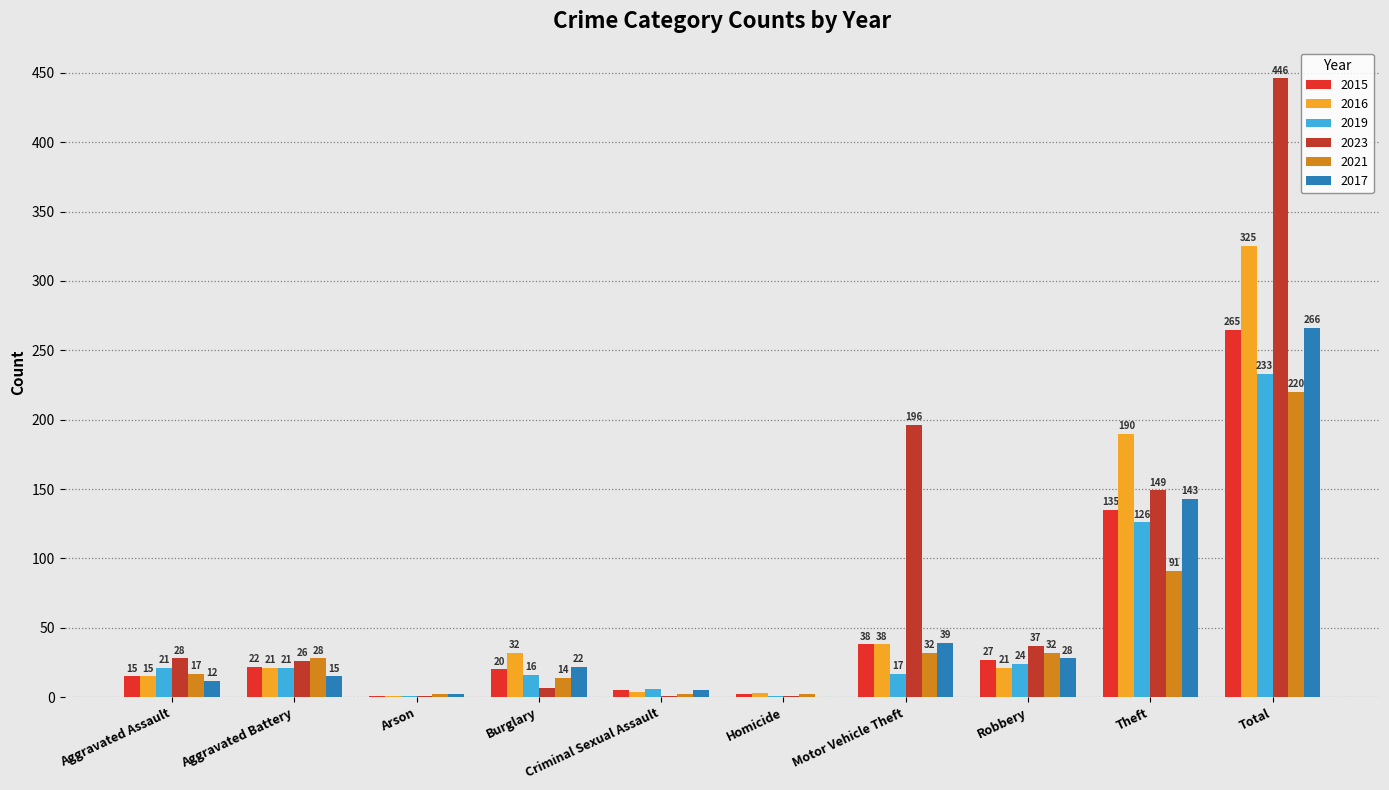

What are all the series names shown in the legend?

2015, 2016, 2019, 2023, 2021, 2017